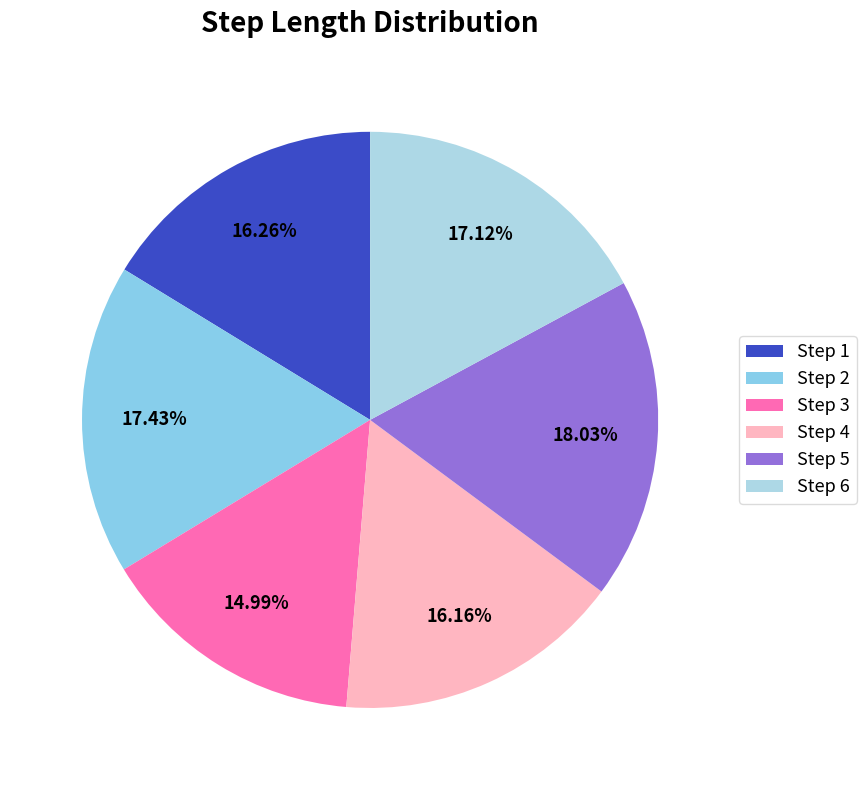

How many slices are in this pie chart?

6